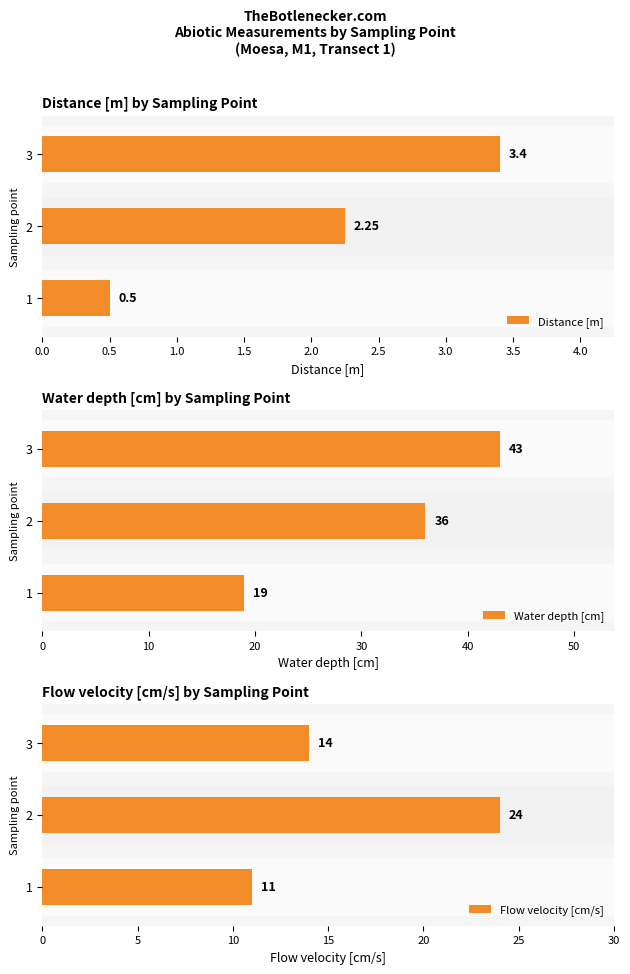

Count the Flow velocity [cm/s] values in the range 11 to 24.

3